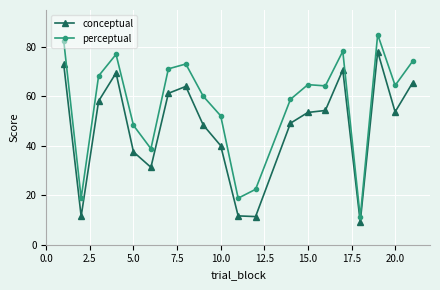

At how many categories does at least one series exceed 28?

16